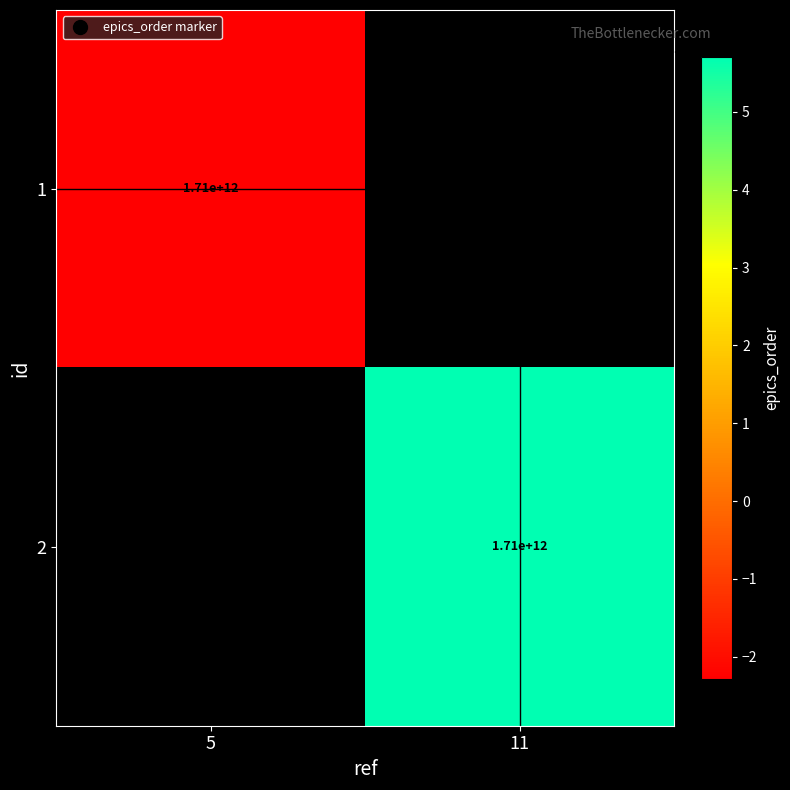

The 2 series shows 1708505707674.0 at 11. True or false?

True